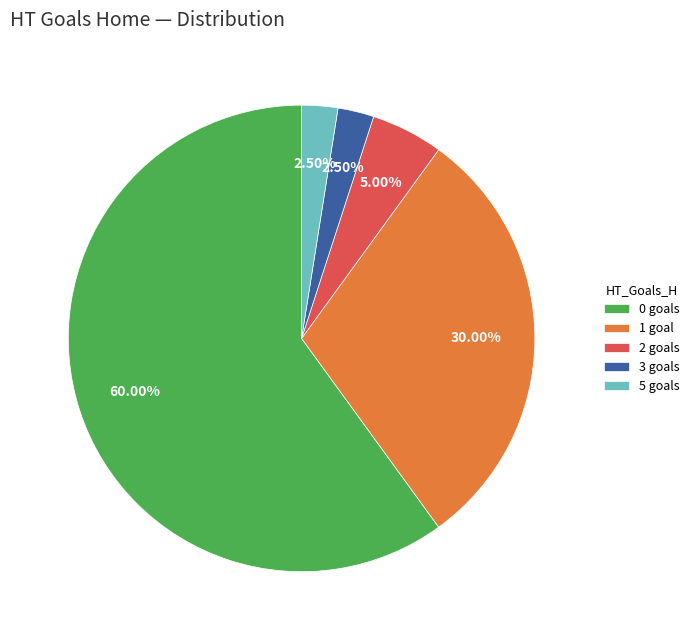

Is the sum of 5 goals and 3 goals greater than half?

No